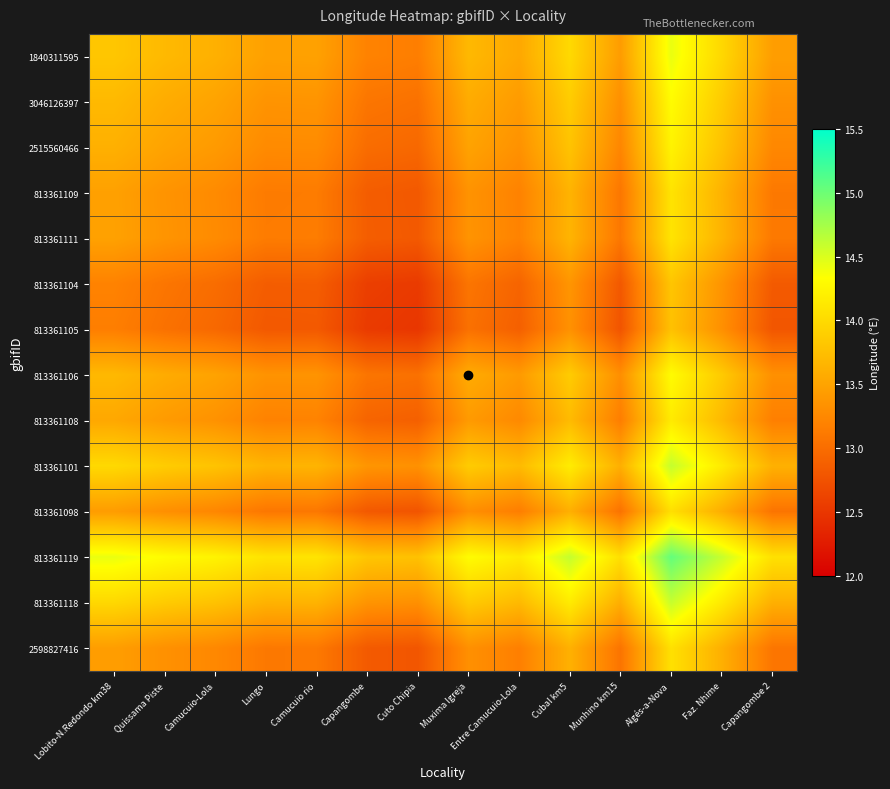

Reading right to left, what are all the values shown in this chart?

1840311595: Capangombe 2=13.4	Faz. Nhime=14.0	Algés-a-Nova=14.4	Munhino km15=13.4	Cubal km5=14.0	Entre Camucuio-Lola=13.5	Muxima Igreja=13.7	Cuto Chipia=13.2	Capangombe=13.2	Camucuio rio=13.5	Lungo=13.5	Camucuio-Lola=13.6	Quissama Piste=13.7	Lobito-N.Redondo km38=13.8
3046126397: Capangombe 2=13.3	Faz. Nhime=13.9	Algés-a-Nova=14.3	Munhino km15=13.3	Cubal km5=13.9	Entre Camucuio-Lola=13.4	Muxima Igreja=13.6	Cuto Chipia=13.0	Capangombe=13.1	Camucuio rio=13.4	Lungo=13.4	Camucuio-Lola=13.5	Quissama Piste=13.6	Lobito-N.Redondo km38=13.7
2515560466: Capangombe 2=13.2	Faz. Nhime=13.8	Algés-a-Nova=14.2	Munhino km15=13.2	Cubal km5=13.8	Entre Camucuio-Lola=13.3	Muxima Igreja=13.5	Cuto Chipia=13.0	Capangombe=13.0	Camucuio rio=13.3	Lungo=13.3	Camucuio-Lola=13.4	Quissama Piste=13.5	Lobito-N.Redondo km38=13.6
813361109: Capangombe 2=13.1	Faz. Nhime=13.6	Algés-a-Nova=14.1	Munhino km15=13.1	Cubal km5=13.6	Entre Camucuio-Lola=13.2	Muxima Igreja=13.4	Cuto Chipia=12.8	Capangombe=12.9	Camucuio rio=13.1	Lungo=13.1	Camucuio-Lola=13.3	Quissama Piste=13.4	Lobito-N.Redondo km38=13.5
813361111: Capangombe 2=13.1	Faz. Nhime=13.6	Algés-a-Nova=14.1	Munhino km15=13.1	Cubal km5=13.7	Entre Camucuio-Lola=13.2	Muxima Igreja=13.4	Cuto Chipia=12.8	Capangombe=12.9	Camucuio rio=13.1	Lungo=13.1	Camucuio-Lola=13.3	Quissama Piste=13.4	Lobito-N.Redondo km38=13.5
813361104: Capangombe 2=12.8	Faz. Nhime=13.4	Algés-a-Nova=13.8	Munhino km15=12.8	Cubal km5=13.4	Entre Camucuio-Lola=12.9	Muxima Igreja=13.1	Cuto Chipia=12.5	Capangombe=12.6	Camucuio rio=12.9	Lungo=12.9	Camucuio-Lola=13.0	Quissama Piste=13.1	Lobito-N.Redondo km38=13.2
813361105: Capangombe 2=12.8	Faz. Nhime=13.3	Algés-a-Nova=13.8	Munhino km15=12.8	Cubal km5=13.3	Entre Camucuio-Lola=12.9	Muxima Igreja=13.0	Cuto Chipia=12.5	Capangombe=12.5	Camucuio rio=12.8	Lungo=12.8	Camucuio-Lola=13.0	Quissama Piste=13.0	Lobito-N.Redondo km38=13.2
813361106: Capangombe 2=13.3	Faz. Nhime=13.9	Algés-a-Nova=14.3	Munhino km15=13.3	Cubal km5=13.9	Entre Camucuio-Lola=13.4	Muxima Igreja=13.6	Cuto Chipia=13.0	Capangombe=13.1	Camucuio rio=13.4	Lungo=13.4	Camucuio-Lola=13.5	Quissama Piste=13.6	Lobito-N.Redondo km38=13.7
813361108: Capangombe 2=13.2	Faz. Nhime=13.7	Algés-a-Nova=14.1	Munhino km15=13.2	Cubal km5=13.7	Entre Camucuio-Lola=13.3	Muxima Igreja=13.4	Cuto Chipia=12.9	Capangombe=12.9	Camucuio rio=13.2	Lungo=13.2	Camucuio-Lola=13.3	Quissama Piste=13.4	Lobito-N.Redondo km38=13.5
813361101: Capangombe 2=13.6	Faz. Nhime=14.2	Algés-a-Nova=14.6	Munhino km15=13.6	Cubal km5=14.2	Entre Camucuio-Lola=13.7	Muxima Igreja=13.9	Cuto Chipia=13.3	Capangombe=13.4	Camucuio rio=13.7	Lungo=13.6	Camucuio-Lola=13.8	Quissama Piste=13.9	Lobito-N.Redondo km38=14.0
813361098: Capangombe 2=13.1	Faz. Nhime=13.6	Algés-a-Nova=14.0	Munhino km15=13.1	Cubal km5=13.6	Entre Camucuio-Lola=13.2	Muxima Igreja=13.3	Cuto Chipia=12.8	Capangombe=12.8	Camucuio rio=13.1	Lungo=13.1	Camucuio-Lola=13.2	Quissama Piste=13.3	Lobito-N.Redondo km38=13.4
813361119: Capangombe 2=14.1	Faz. Nhime=14.6	Algés-a-Nova=15.0	Munhino km15=14.0	Cubal km5=14.6	Entre Camucuio-Lola=14.1	Muxima Igreja=14.3	Cuto Chipia=13.8	Capangombe=13.8	Camucuio rio=14.1	Lungo=14.1	Camucuio-Lola=14.2	Quissama Piste=14.3	Lobito-N.Redondo km38=14.4
813361118: Capangombe 2=13.6	Faz. Nhime=14.1	Algés-a-Nova=14.6	Munhino km15=13.6	Cubal km5=14.2	Entre Camucuio-Lola=13.7	Muxima Igreja=13.9	Cuto Chipia=13.3	Capangombe=13.4	Camucuio rio=13.6	Lungo=13.6	Camucuio-Lola=13.8	Quissama Piste=13.9	Lobito-N.Redondo km38=14.0
2598827416: Capangombe 2=13.1	Faz. Nhime=13.6	Algés-a-Nova=14.1	Munhino km15=13.1	Cubal km5=13.6	Entre Camucuio-Lola=13.2	Muxima Igreja=13.3	Cuto Chipia=12.8	Capangombe=12.8	Camucuio rio=13.1	Lungo=13.1	Camucuio-Lola=13.2	Quissama Piste=13.3	Lobito-N.Redondo km38=13.4